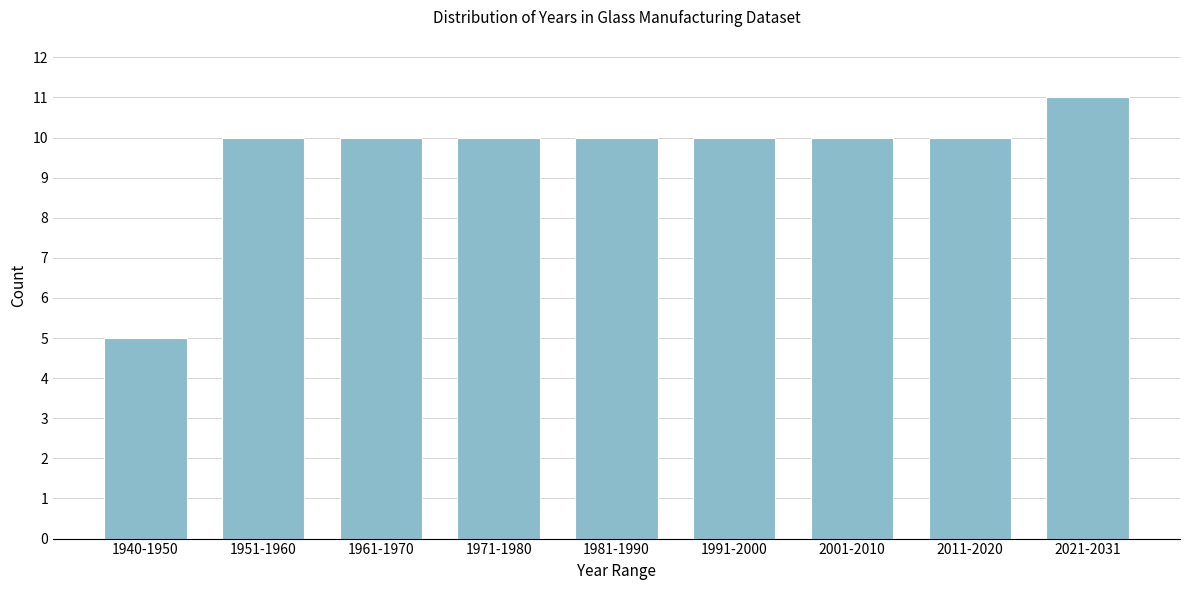

Reading right to left, extract all data points from this chart.

2021-2031=11	2011-2020=10	2001-2010=10	1991-2000=10	1981-1990=10	1971-1980=10	1961-1970=10	1951-1960=10	1940-1950=5